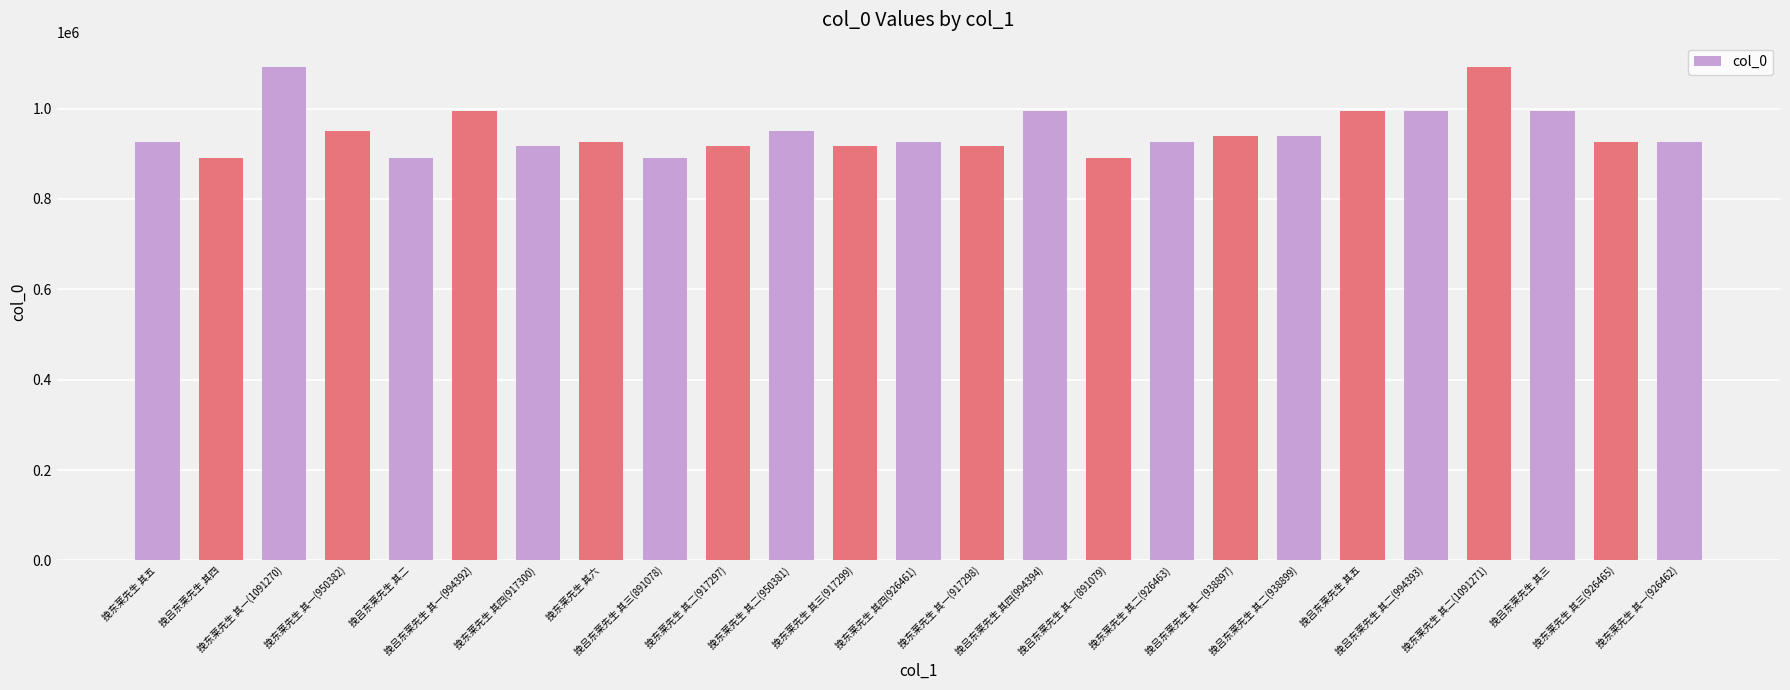

What is the minimum value shown in the chart?

891076